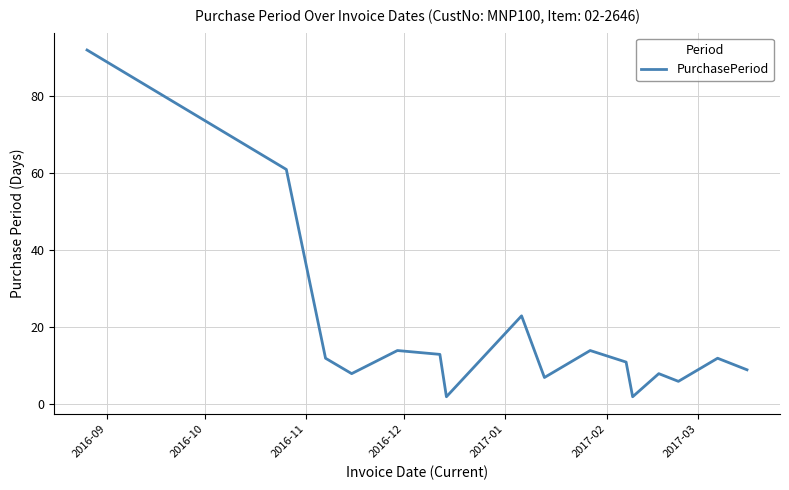

What is the maximum value shown in the chart?

92